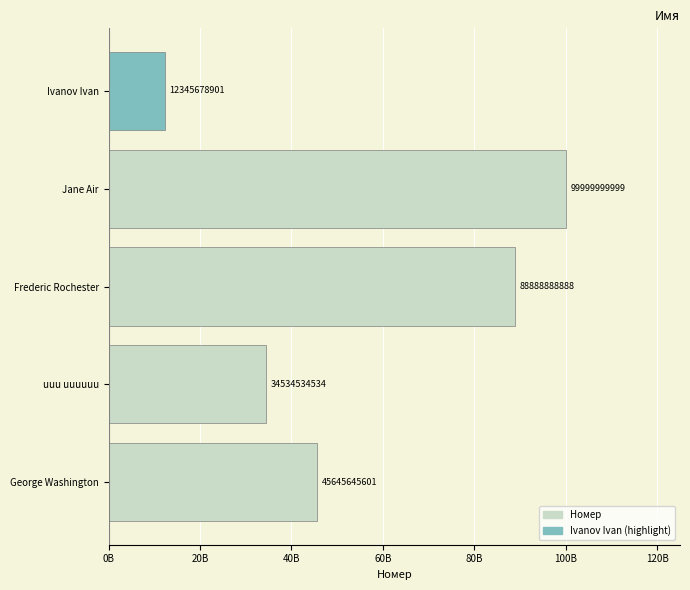

What is the maximum value shown in the chart?

99999999999